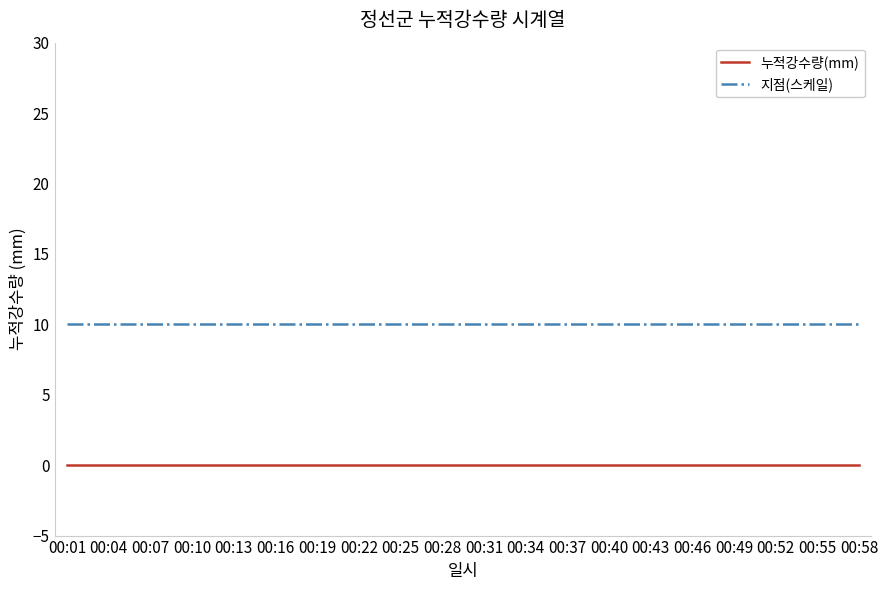

True or false: 누적강수량(mm) and 지점(스케일) cross at least once.

False